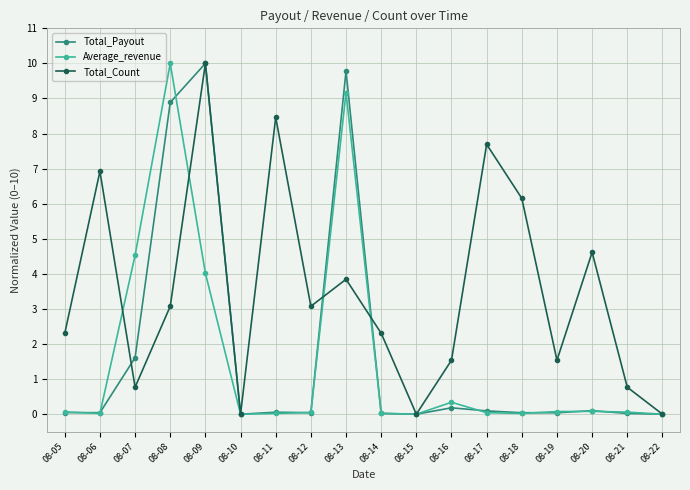

What is the total value across all series at 08-08?

22.0